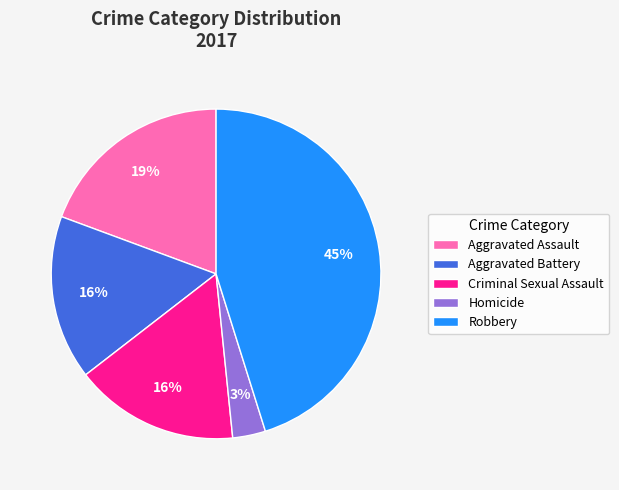

Is it true that Robbery is 50% of the pie?

False